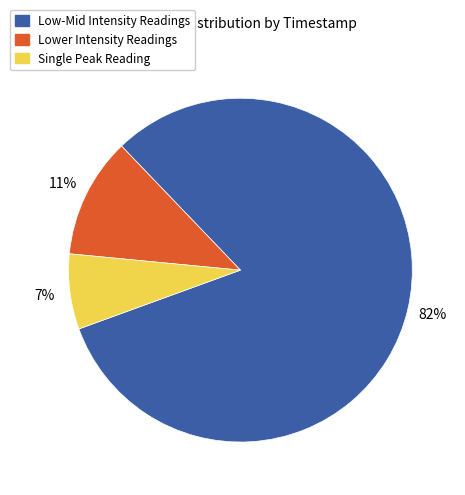

Rank the categories by value from highest to lowest.

Low-Mid Intensity Readings, Lower Intensity Readings, Single Peak Reading